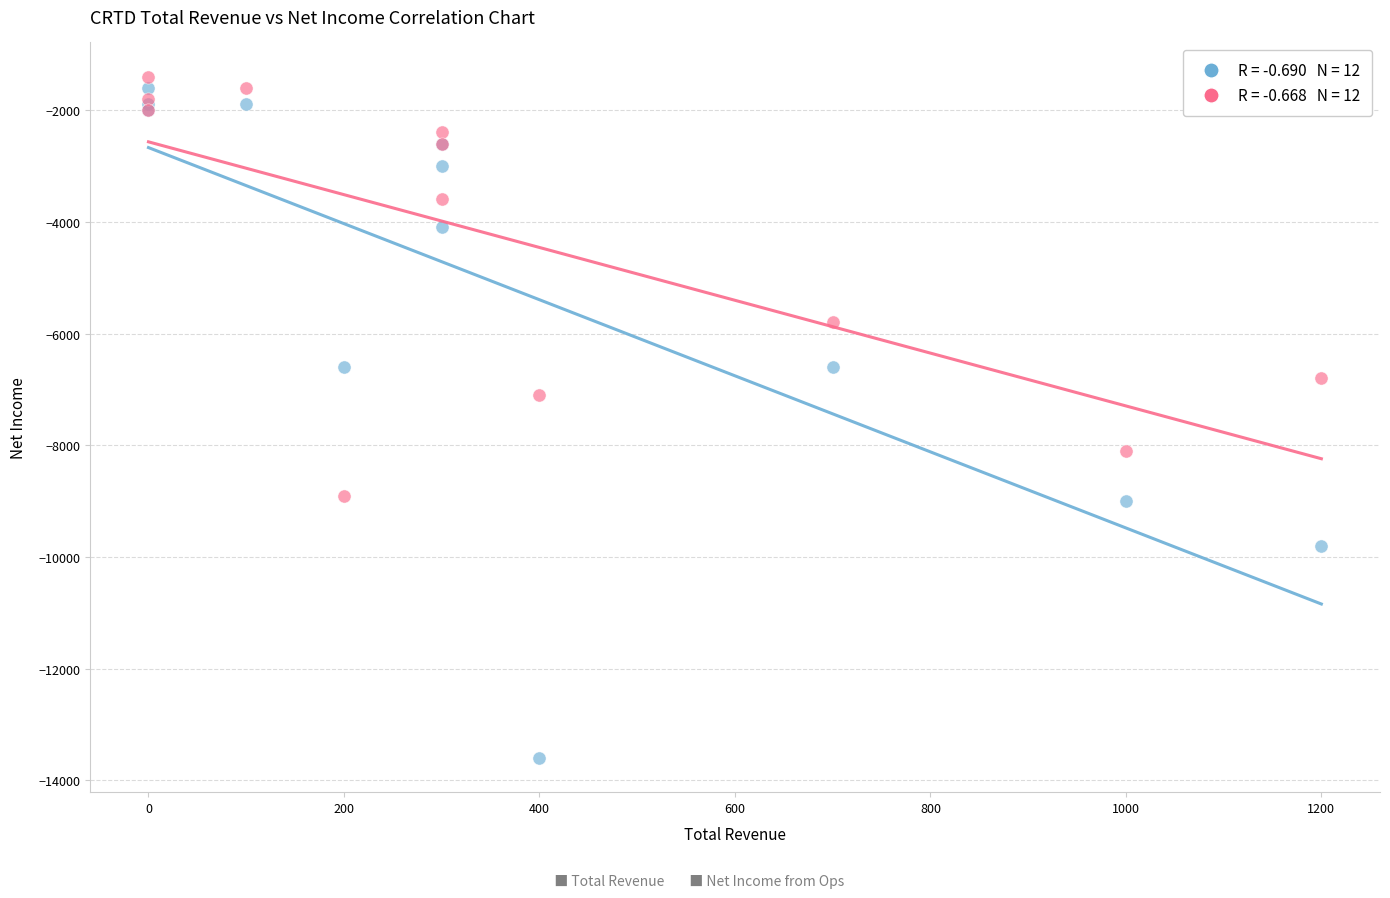

Across all series, what Y value is closest to -7500?

-7100